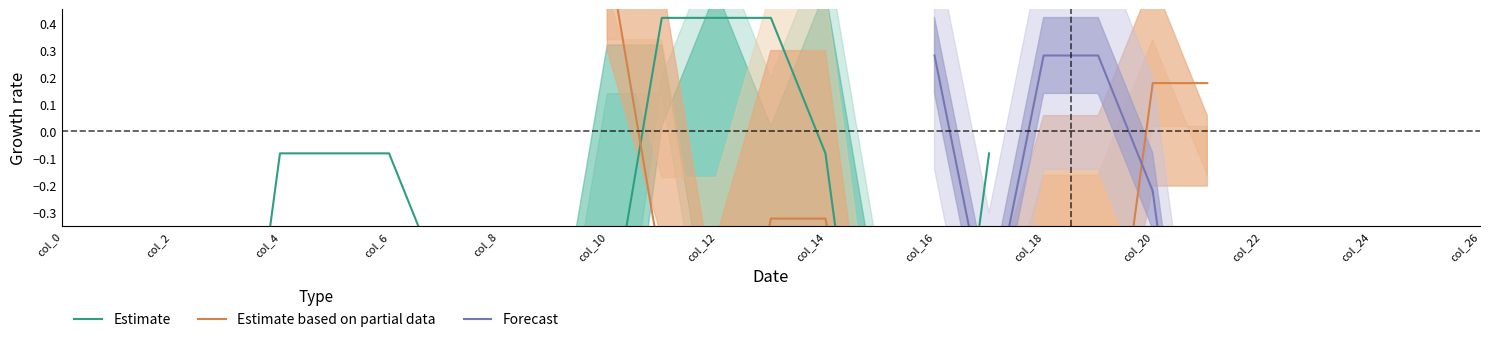

Is it true that col_14 equals 2.5 at 5?

False